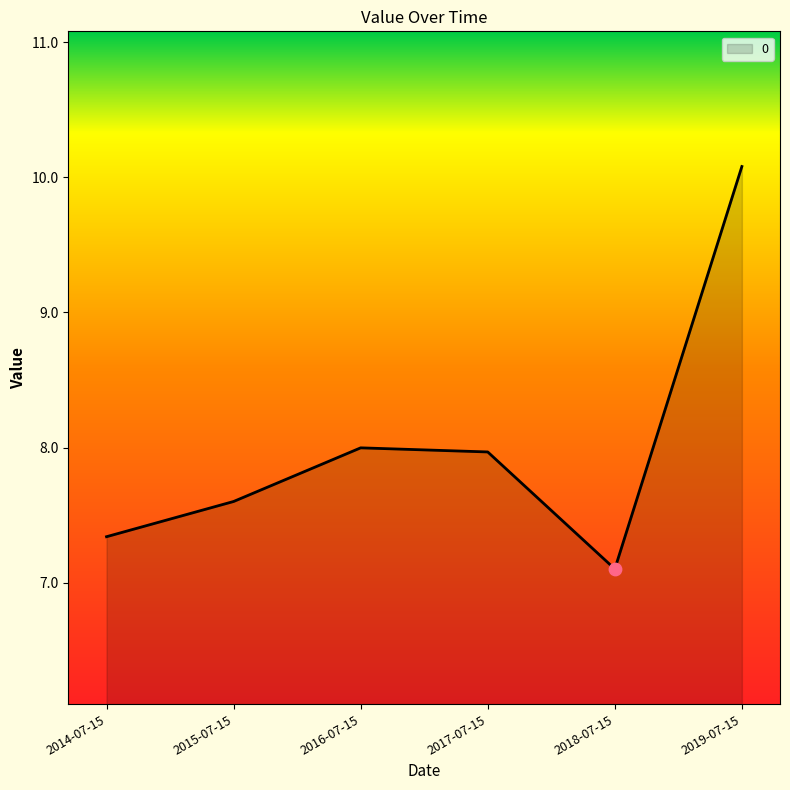

Approximately how many times larger is the value at 2019-07-15 compared to 2016-07-15?

1.3